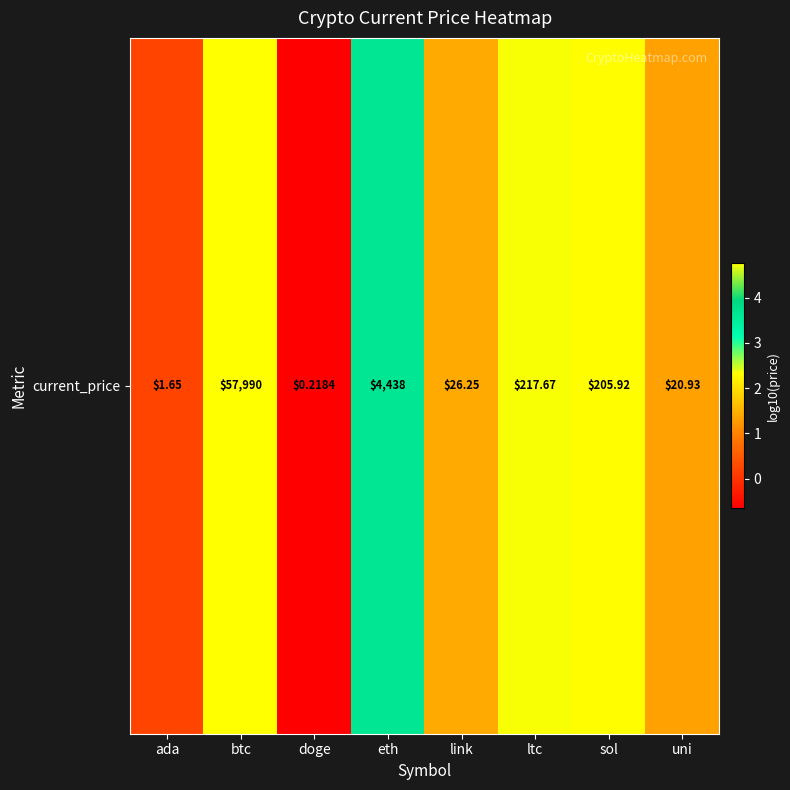

Which category has the lowest value across all series?

doge